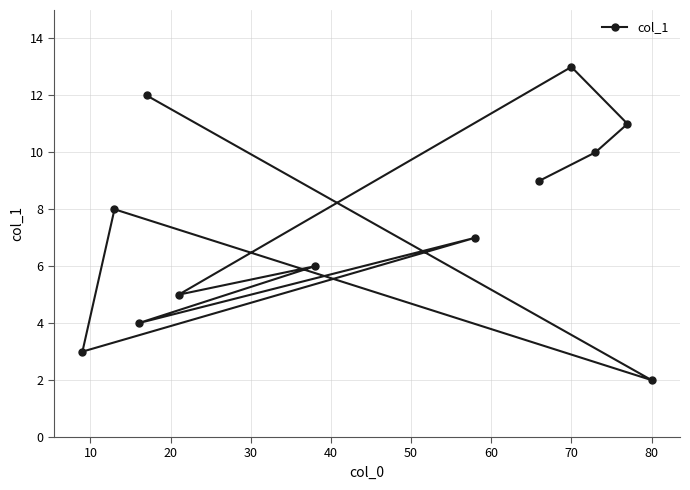

Is it true that the value at 80 is 2.0?

True